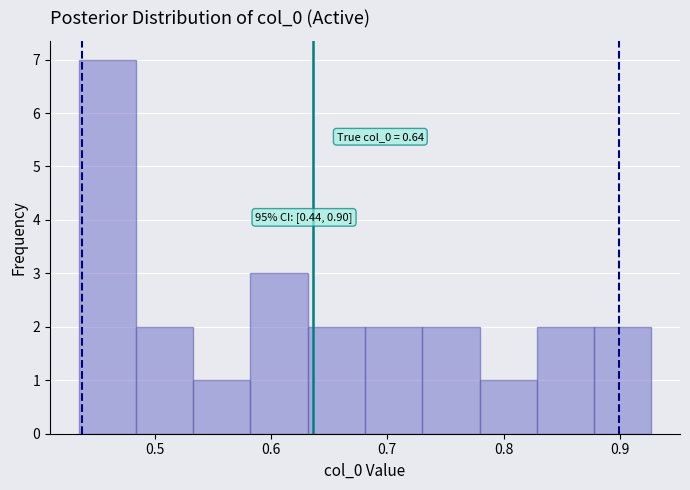

Which range on the x-axis has the tallest bar?

0.43 to 0.48